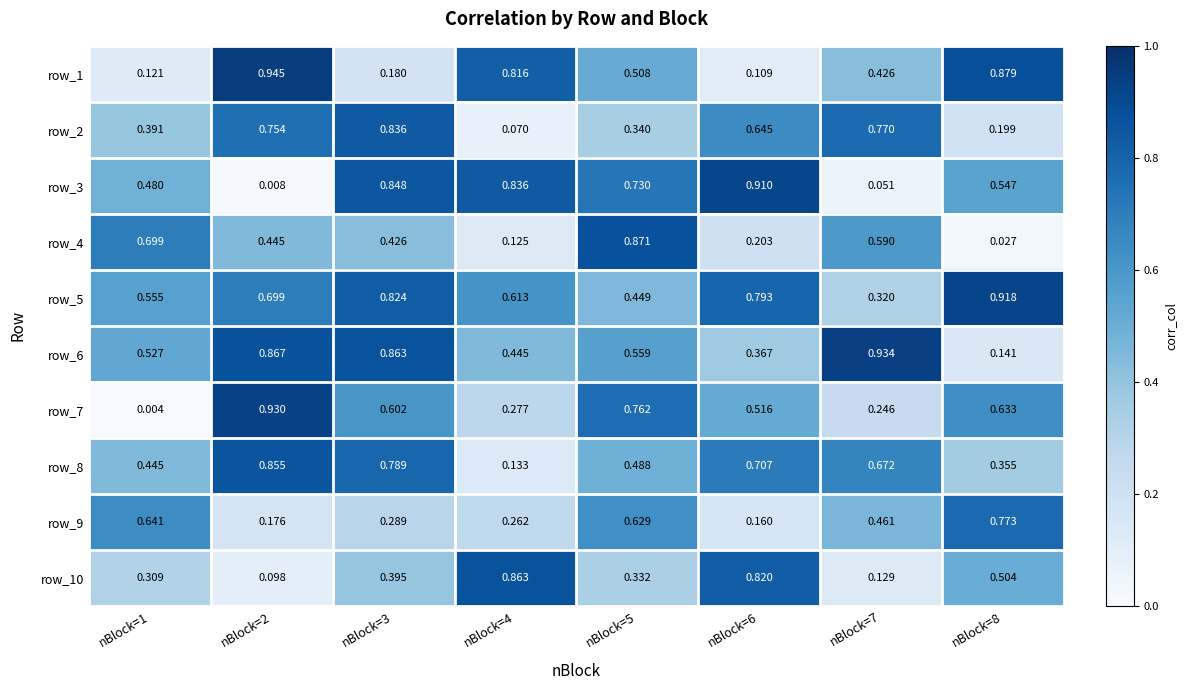

At which category is the sum across all series the highest?

nBlock=3